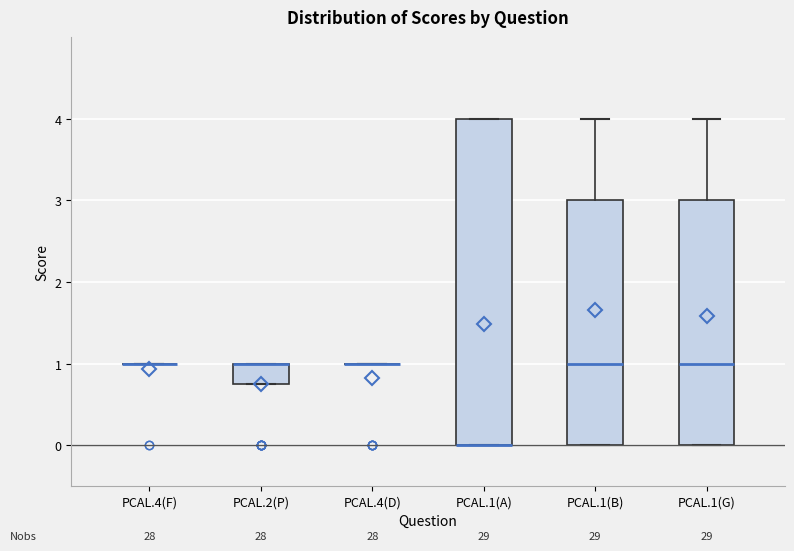

Reading left to right, transcribe this box plot: for each box, give where its median line is, the range the box spans, and where its two whiskers end, as read against the y-axis. The values are not printed on the chart, so give them approximately, as read against the axis.

PCAL.4(F): box collapsed to a line at 1.0, whiskers 1.0 to 1.0
PCAL.2(P): median 1.0 (drawn on the box's upper edge), box 0.8 to 1.0, whiskers 0.8 to 1.0
PCAL.4(D): box collapsed to a line at 1.0, whiskers 1.0 to 1.0
PCAL.1(A): median 0.0 (drawn on the box's lower edge), box 0.0 to 4.0, whiskers 0.0 to 4.0
PCAL.1(B): median 1.0, box 0.0 to 3.0, whiskers 0.0 to 4.0
PCAL.1(G): median 1.0, box 0.0 to 3.0, whiskers 0.0 to 4.0